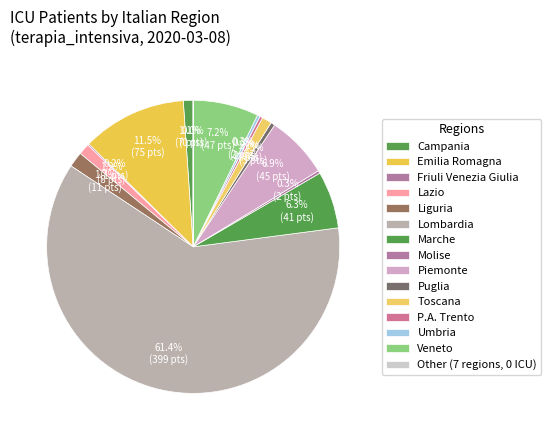

What percentage is NOT represented by Abruzzo?

100.0%